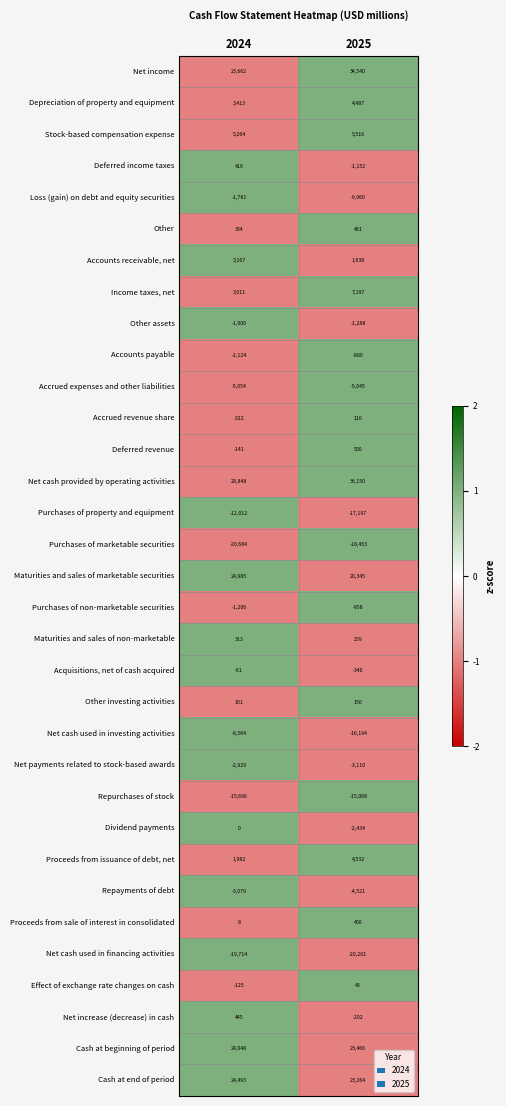

What is the difference between the highest and lowest values at 2024?

49532